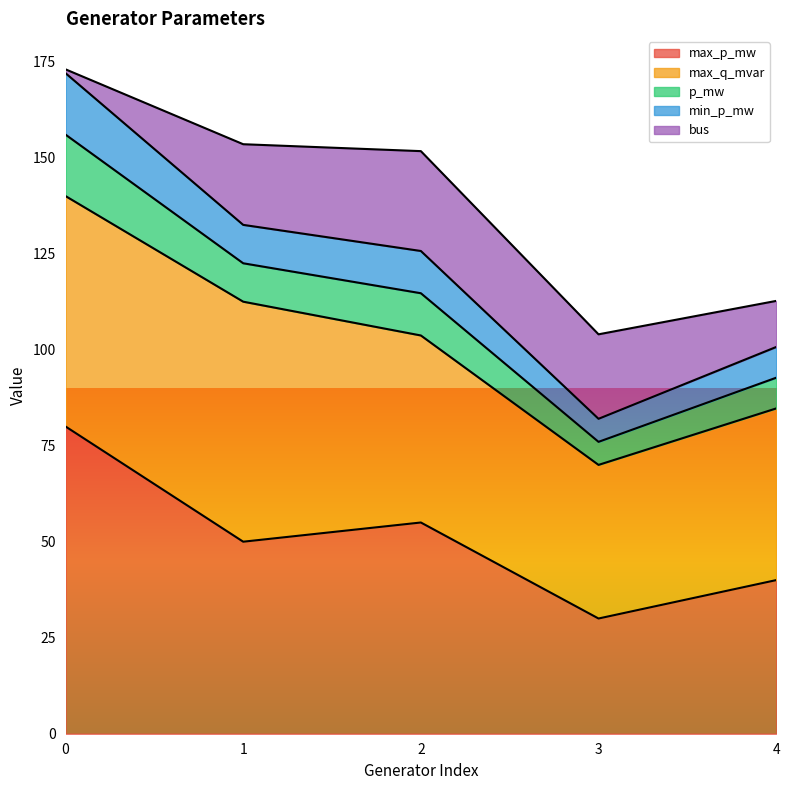

Where is bus nearest to the value 13?

4